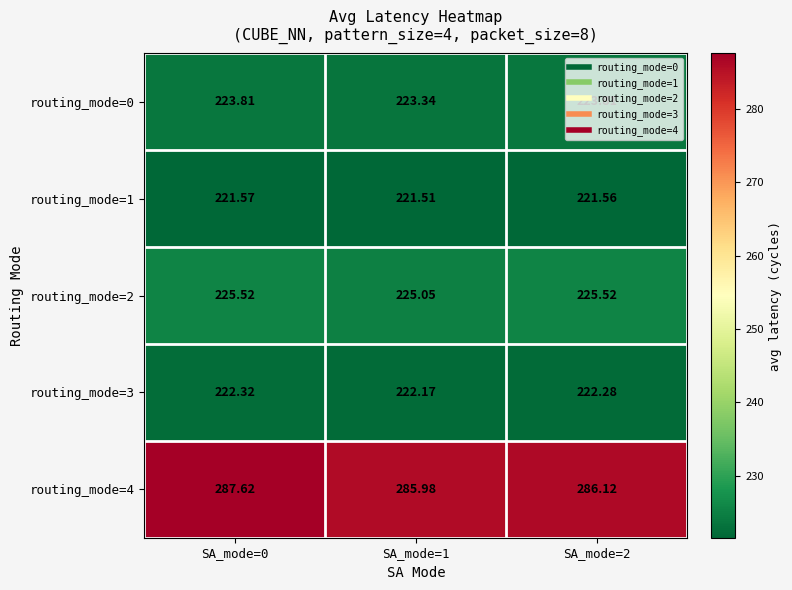

How many values in the routing_mode=4 series exceed 286?

2